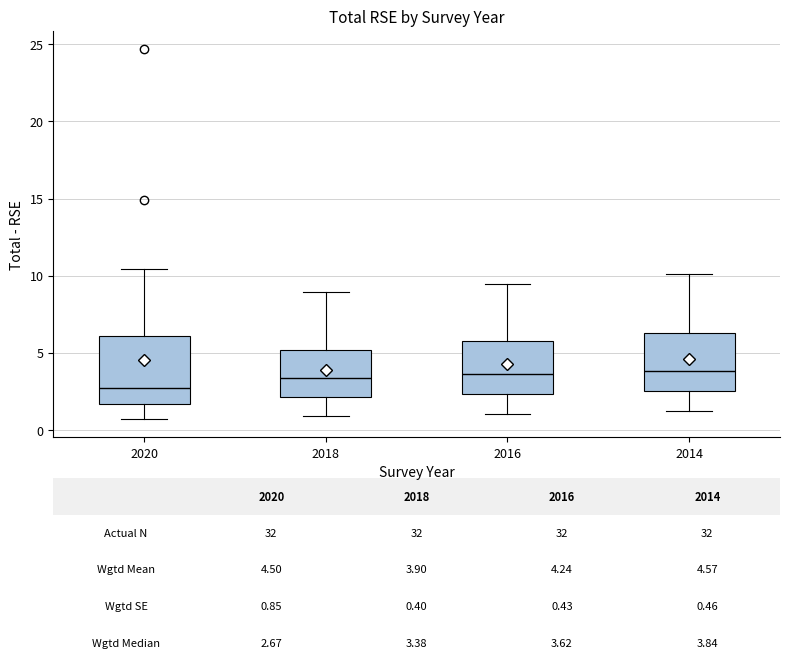

Comparing the boxes themselves (not the whiskers), which one is the tallest?

2020